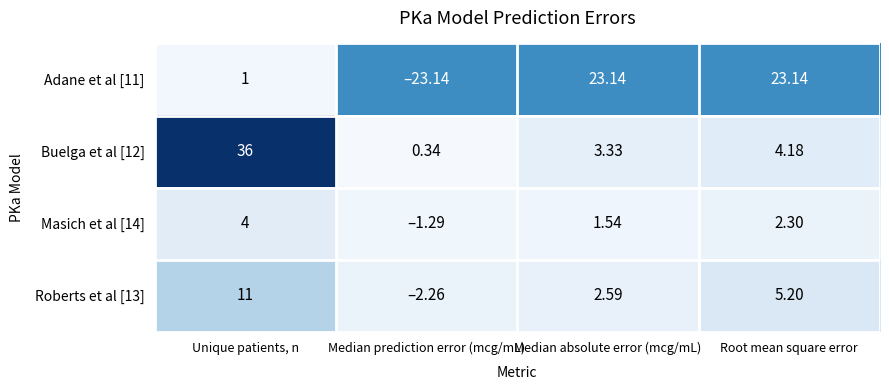

How many series are shown in this chart?

4